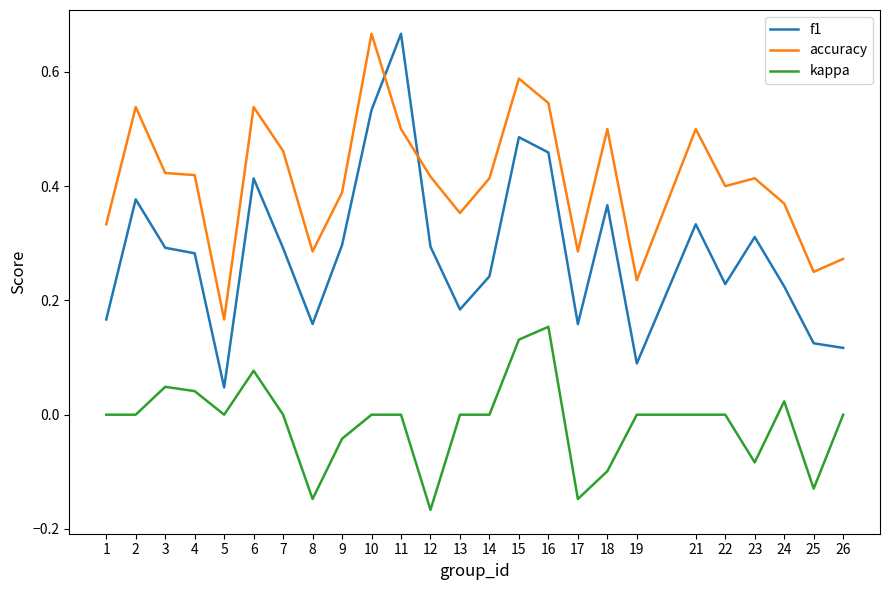

Which category has the lowest value across all series?

12